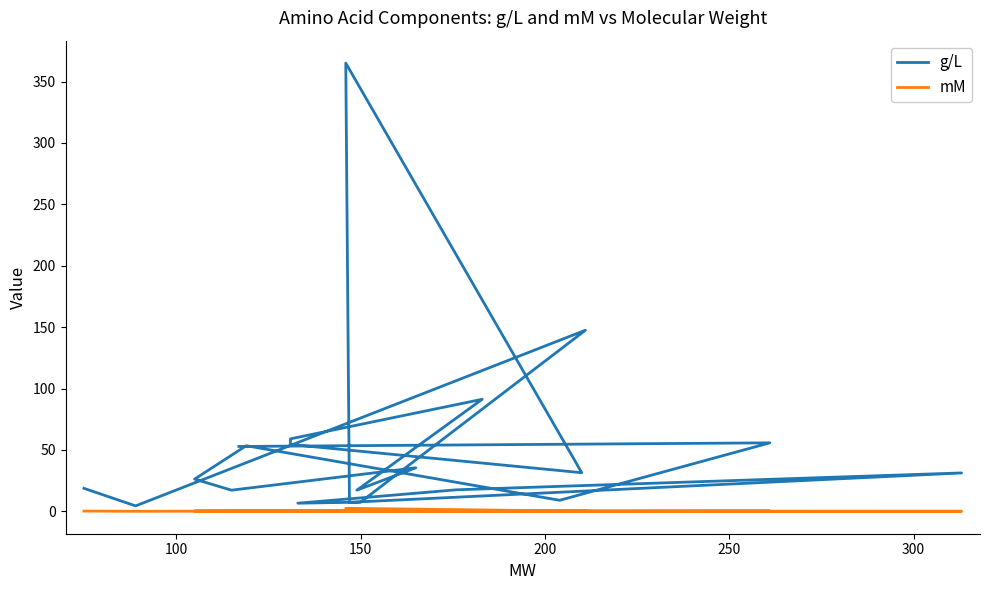

What is the sum of all mM values?

7.3